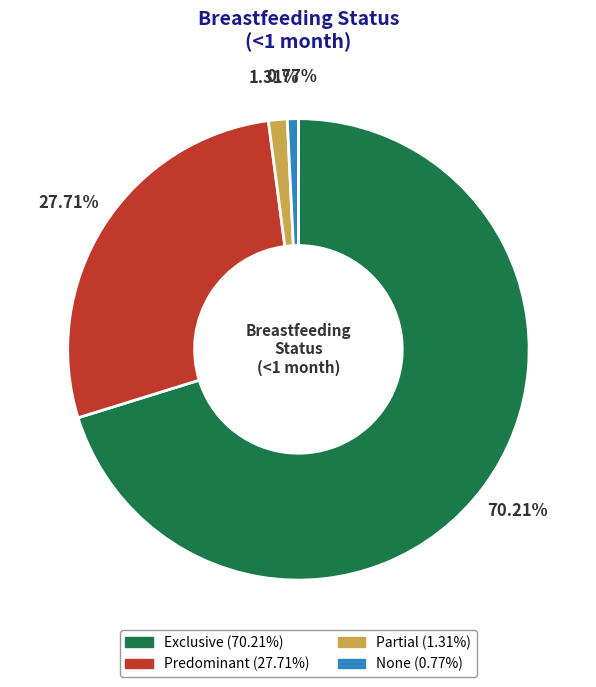

Rank the categories by value from lowest to highest.

None, Partial, Predominant, Exclusive